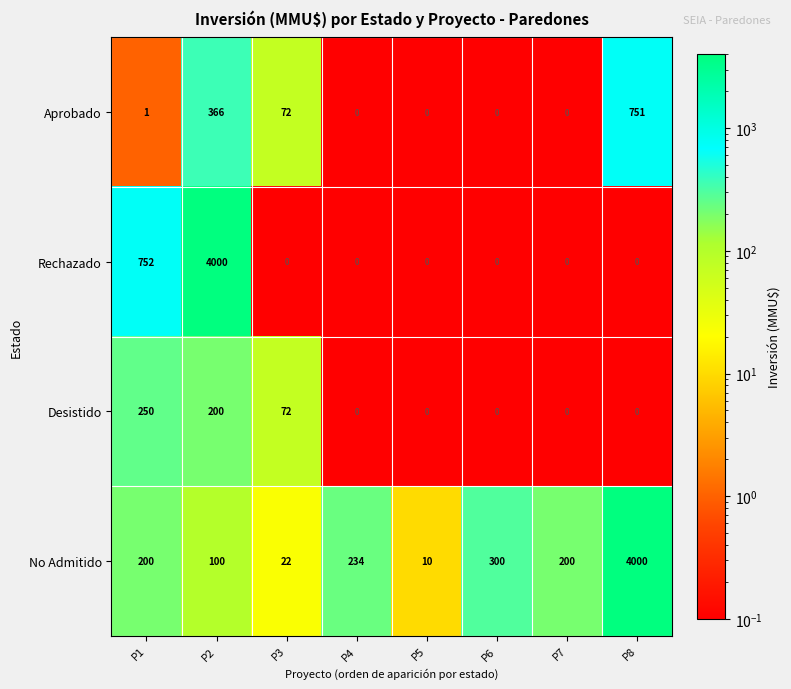

How many data points does each series have?

8